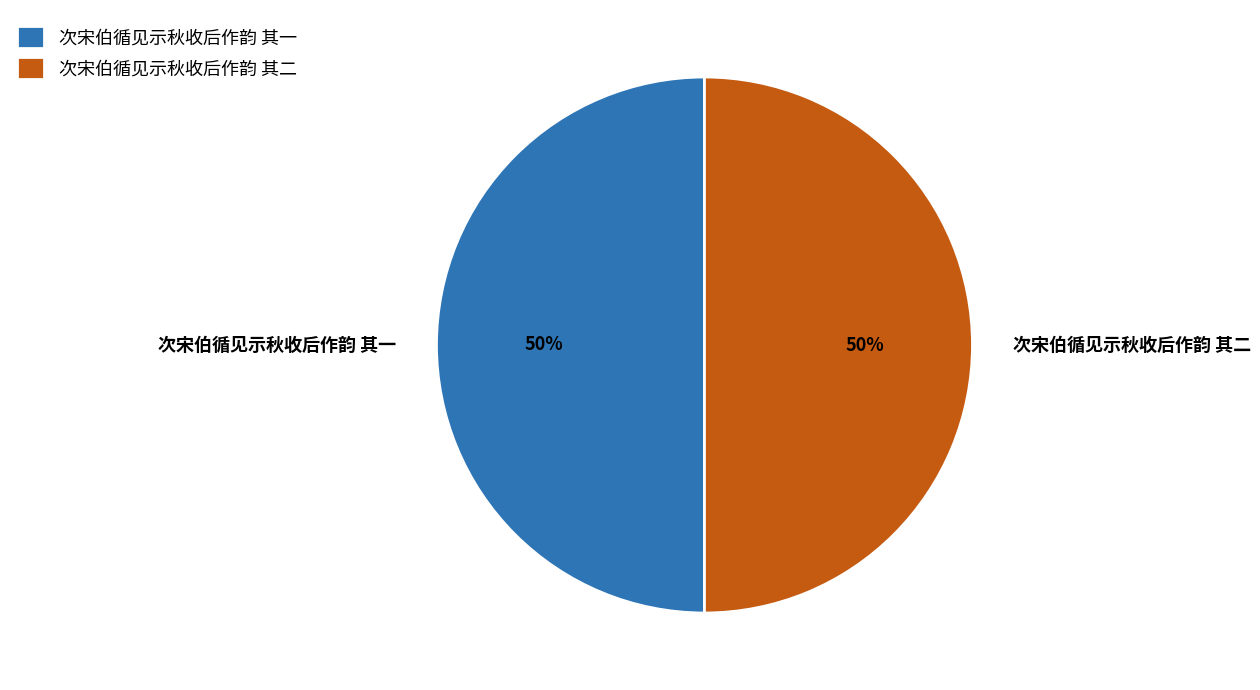

True or false: 次宋伯循见示秋收后作韵 其二 accounts for 50% of the total.

True